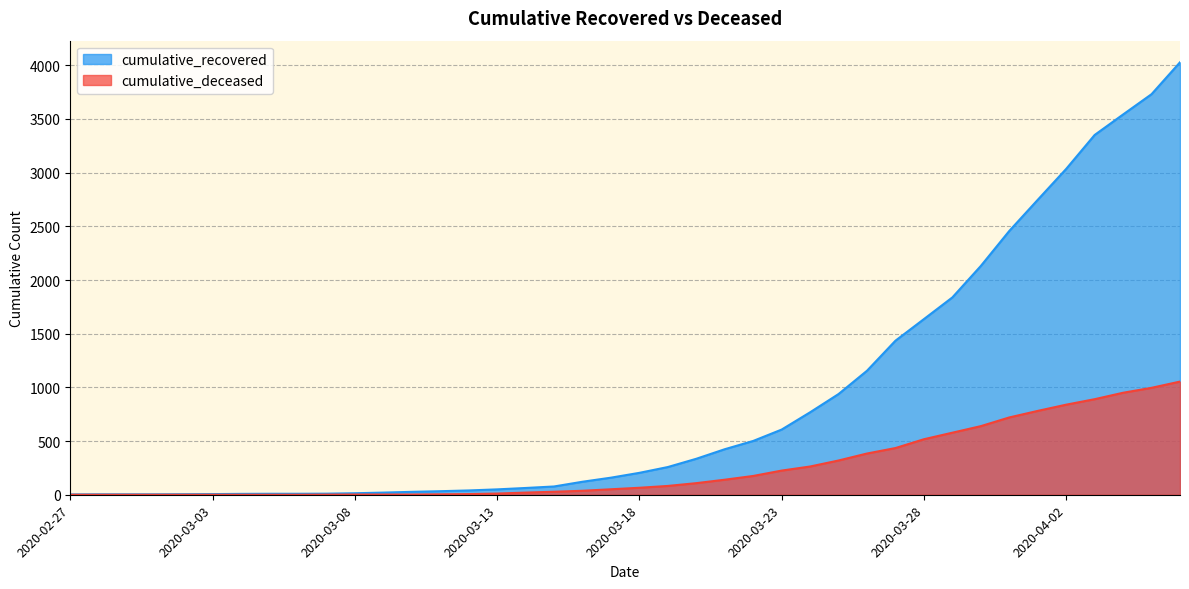

How many lines are shown in the chart?

2